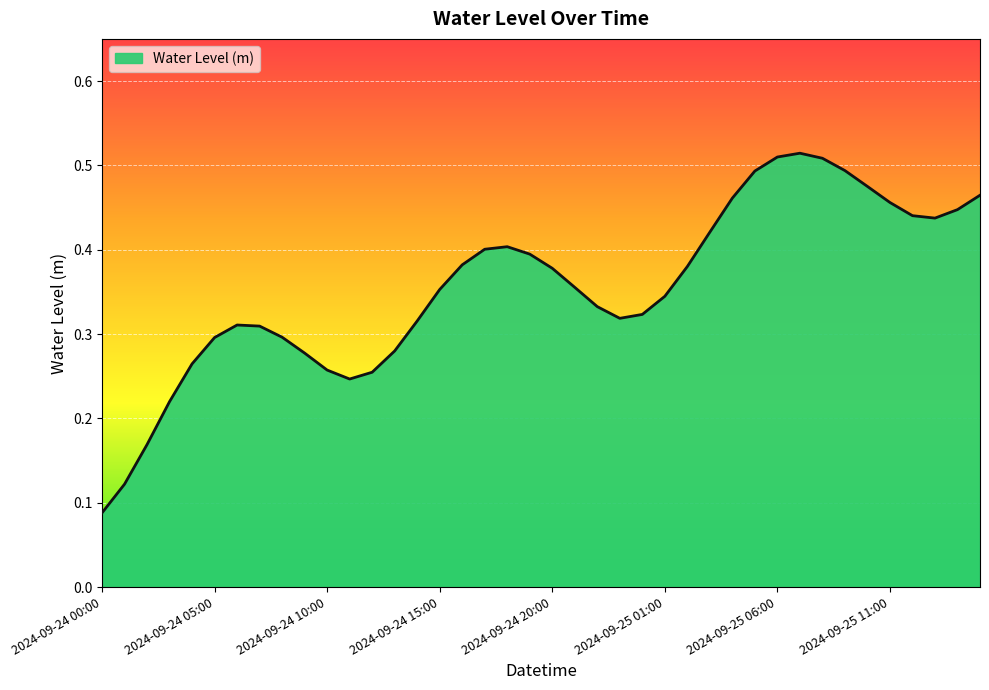

What is the label of the 2nd point from the right?

2024-09-25 14:00